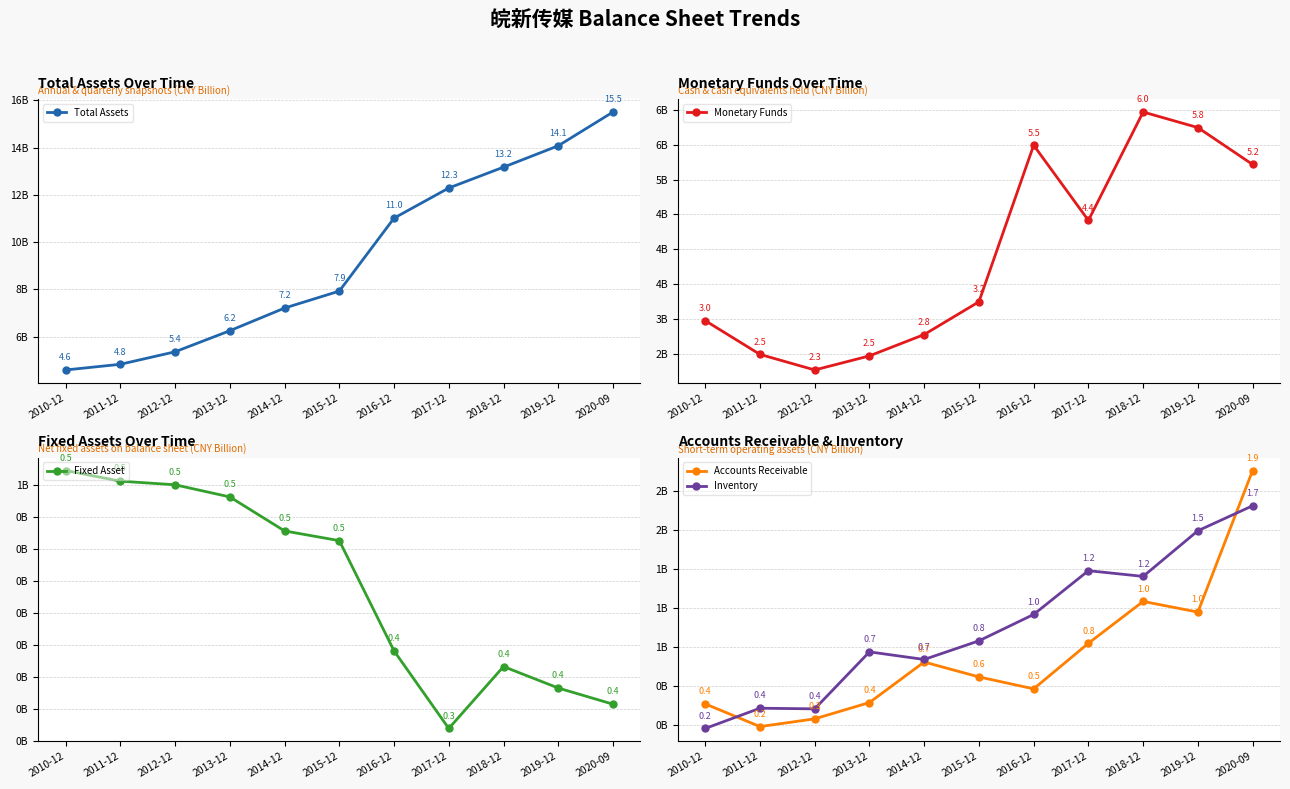

Which series has the largest total across all categories?

Total Assets